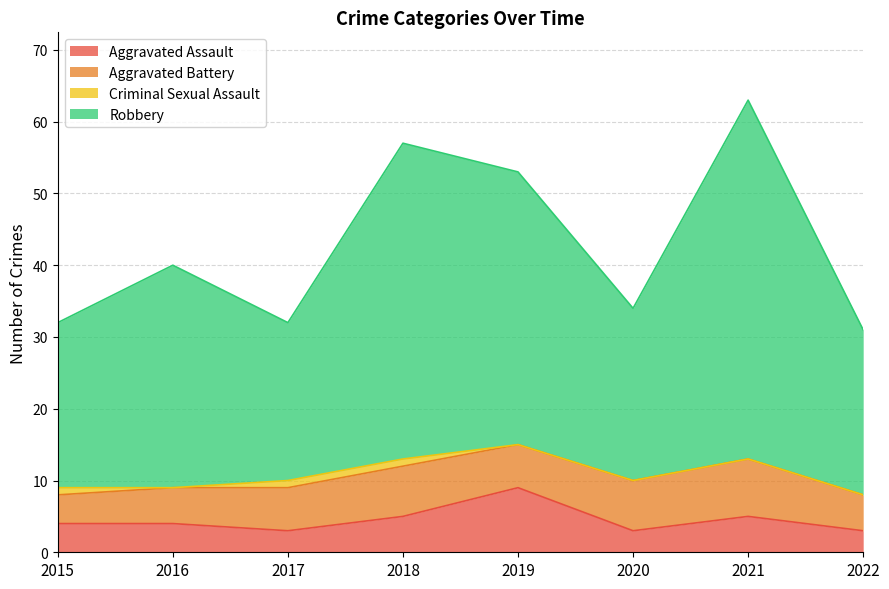

What is the value of the Robbery point at the 7th from the left?

63